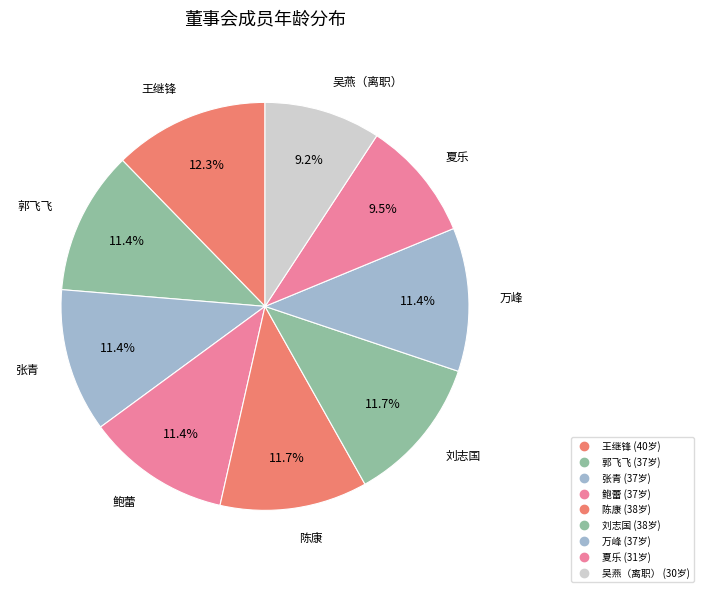

Rank the categories by value from highest to lowest.

王继锋, 陈康, 刘志国, 郭飞飞, 张青, 鲍蕾, 万峰, 夏乐, 吴燕（离职）